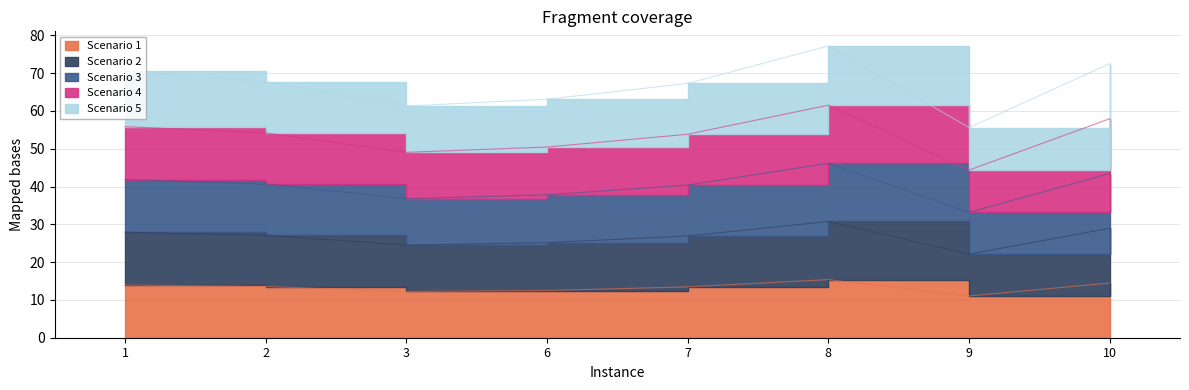

True or false: Scenario 3 has more than 2 interior local peaks.

False